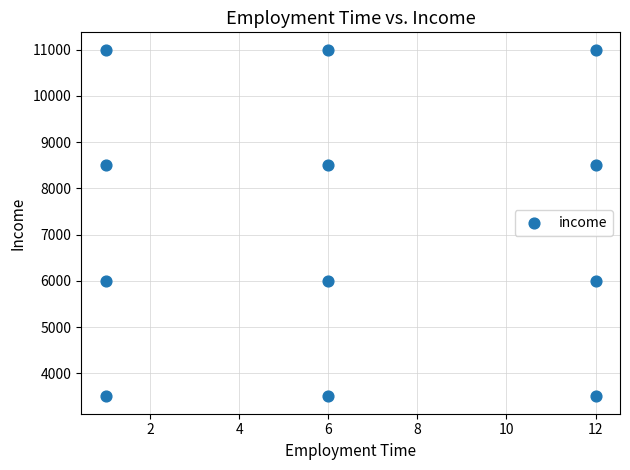

What is the average Y value?

7250